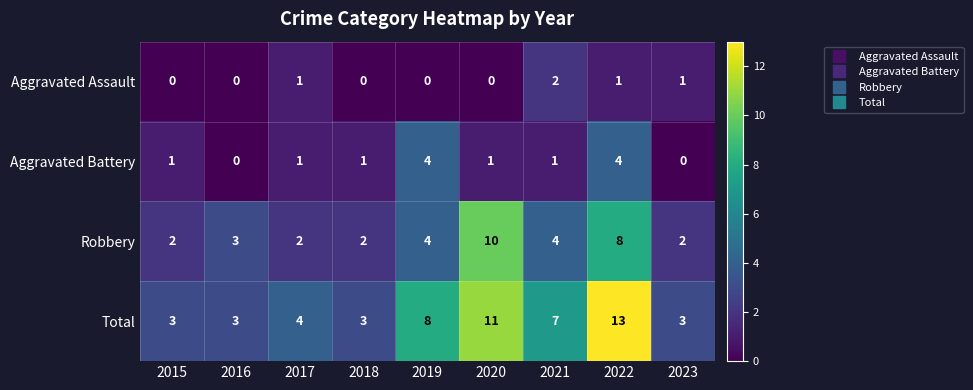

Is it true that Aggravated Battery equals 0 at 2016?

True